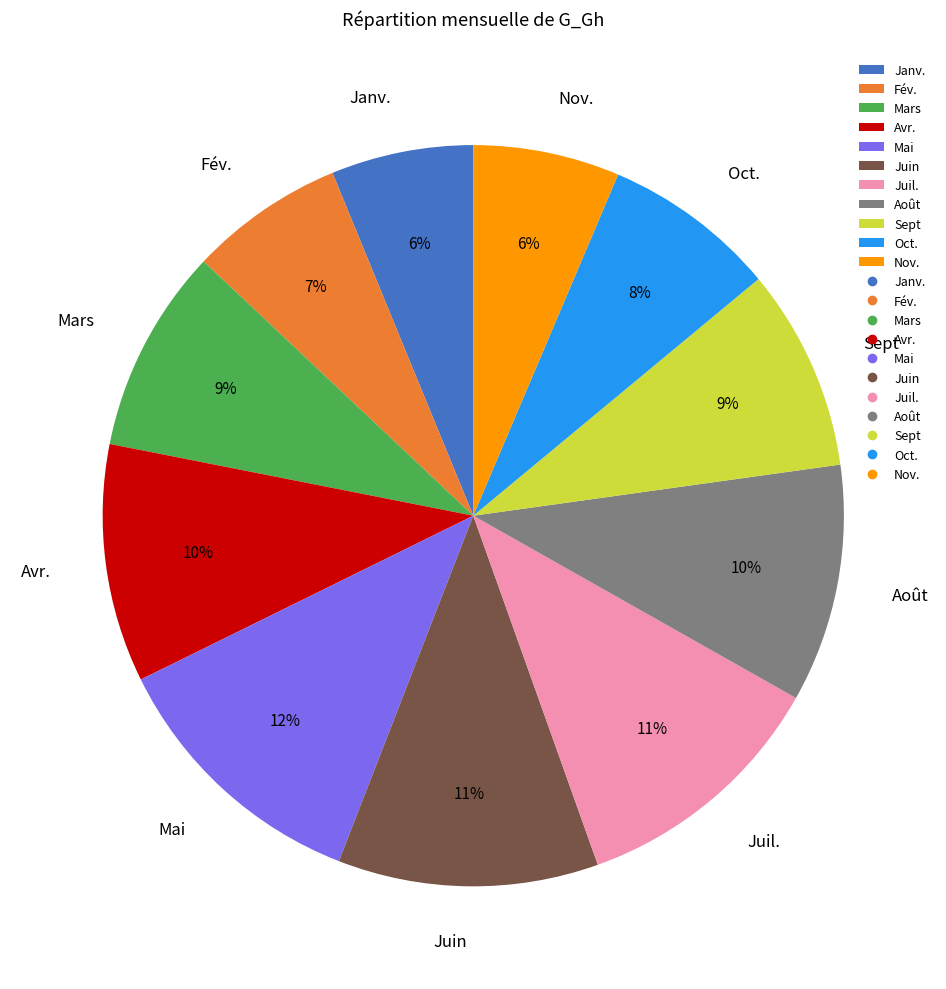

How many segments does this pie chart have?

11